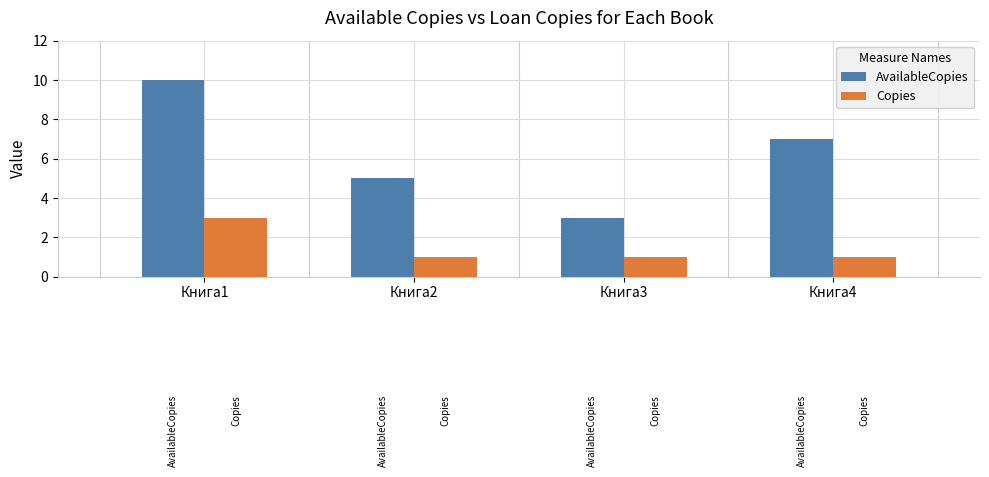

How many groups of bars are there?

4